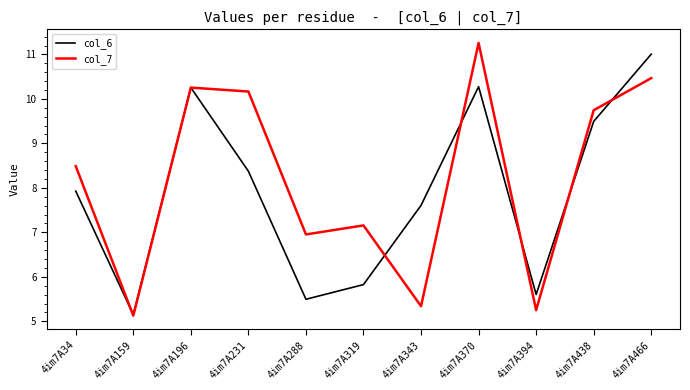

At which label is col_6 closest to 8?

4im7A34